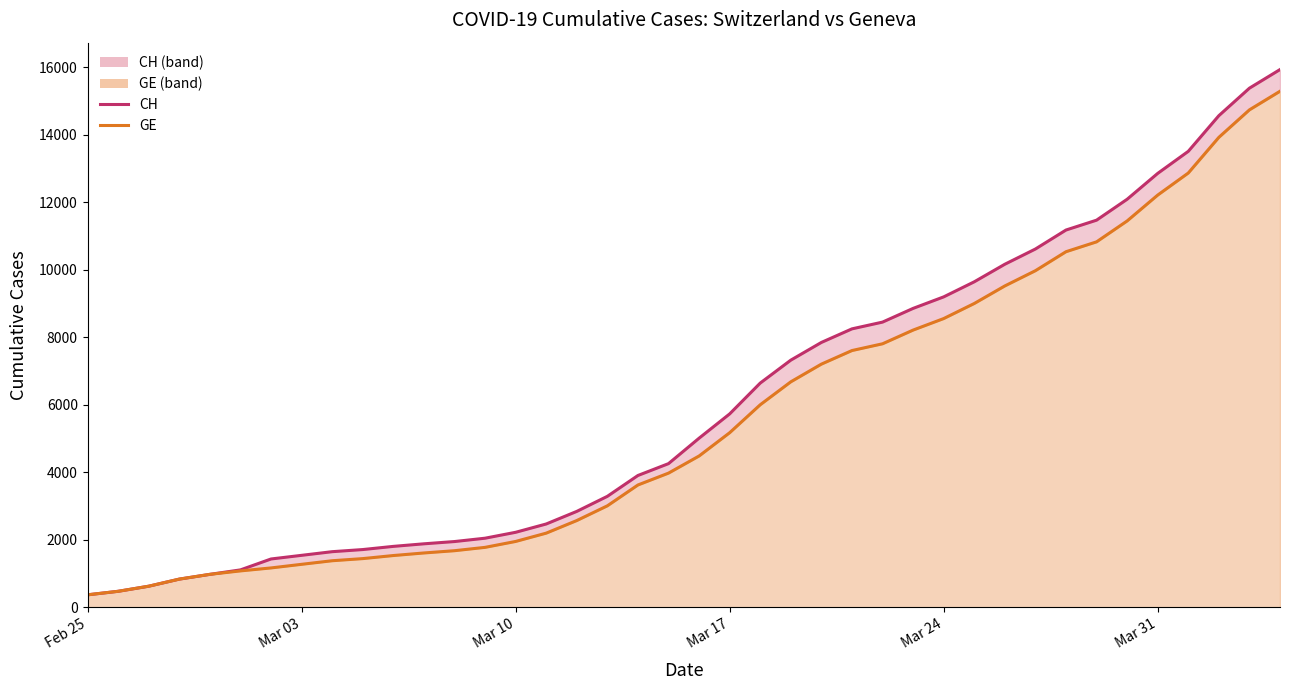

How many data points does each series have?

40